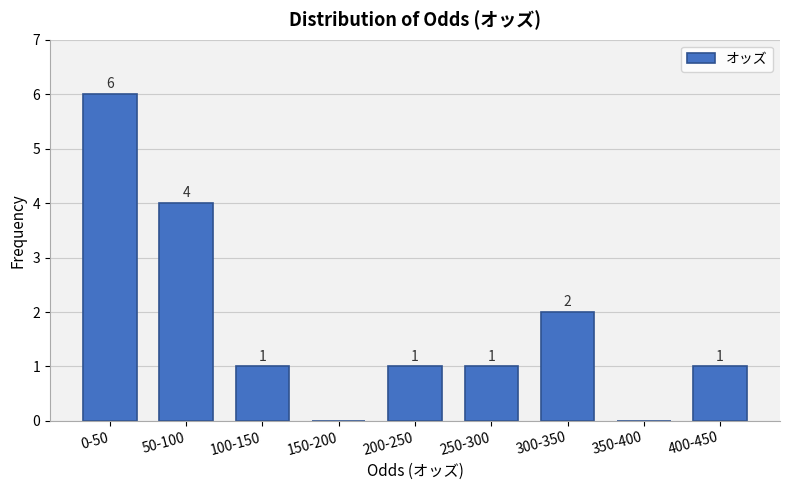

Reading left to right, transcribe all the data shown in this chart.

0-50=6	50-100=4	100-150=1	150-200=0	200-250=1	250-300=1	300-350=2	350-400=0	400-450=1